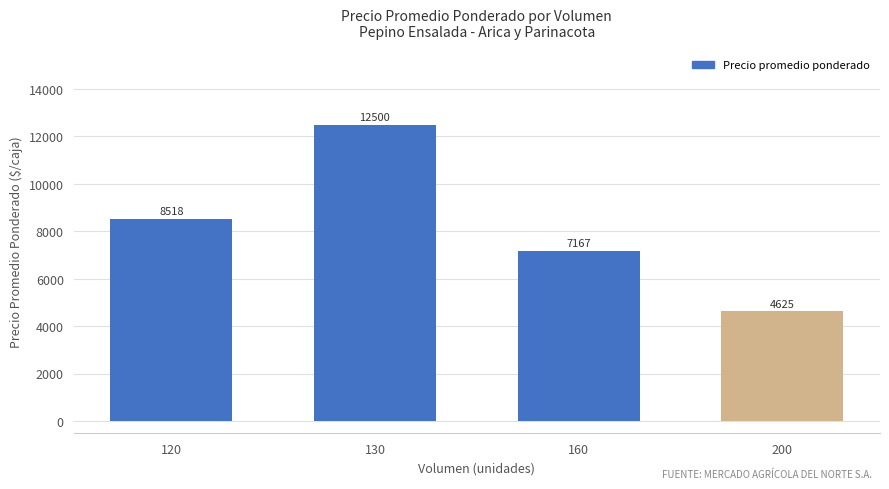

How many distinct data groups are displayed?

1